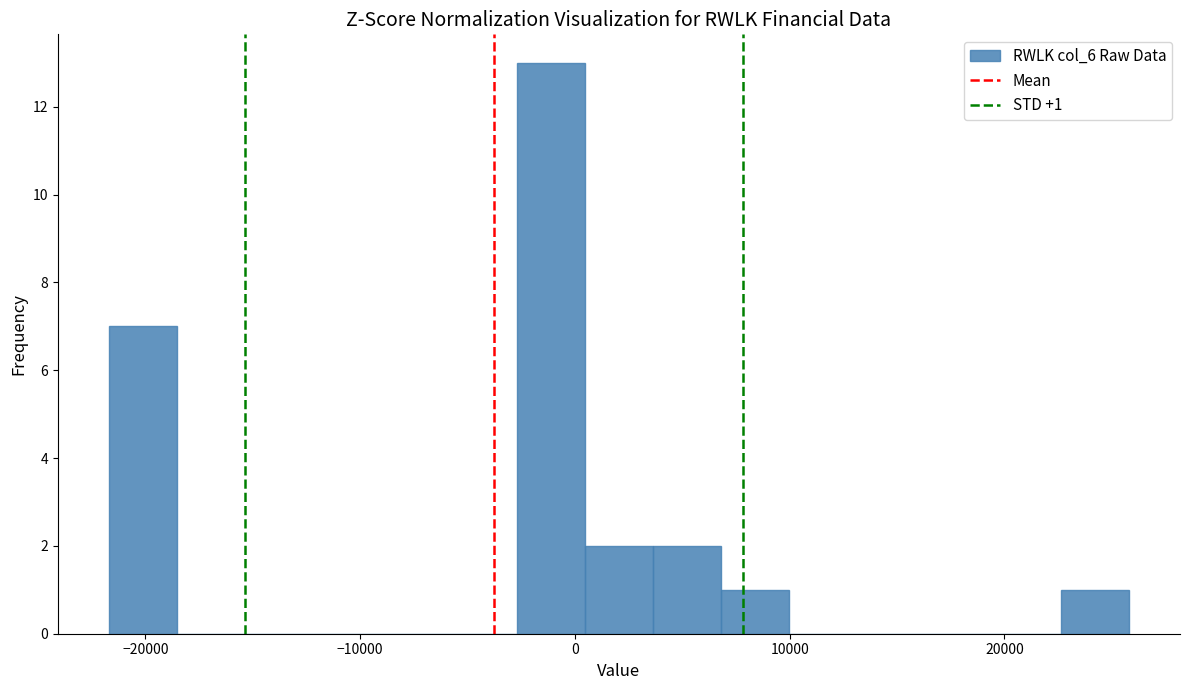

Around what value on the x-axis is the tallest bar? Give the approximate position of its centre, as read against the axis.

-1000